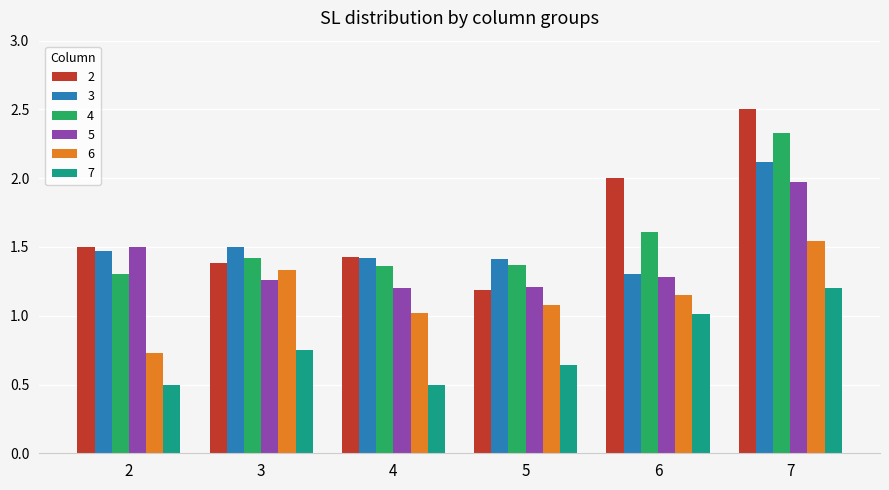

What is the highest value of the 3 series?

2.1